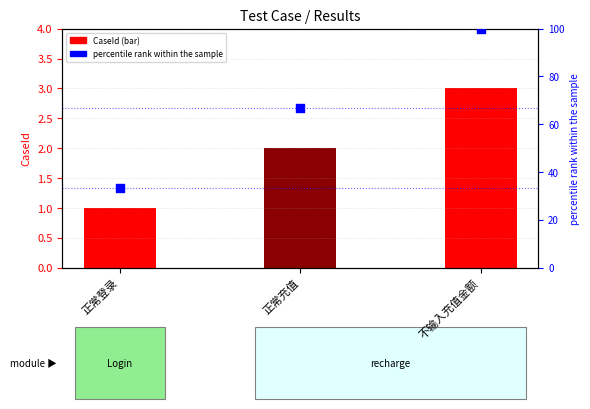

Which has a higher value, 正常登录 or 正常充值?

正常充值